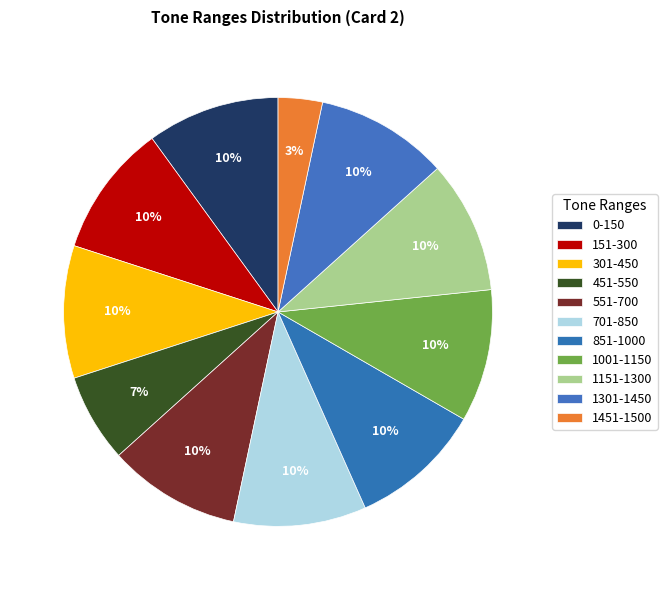

Is there a majority slice in this chart?

No